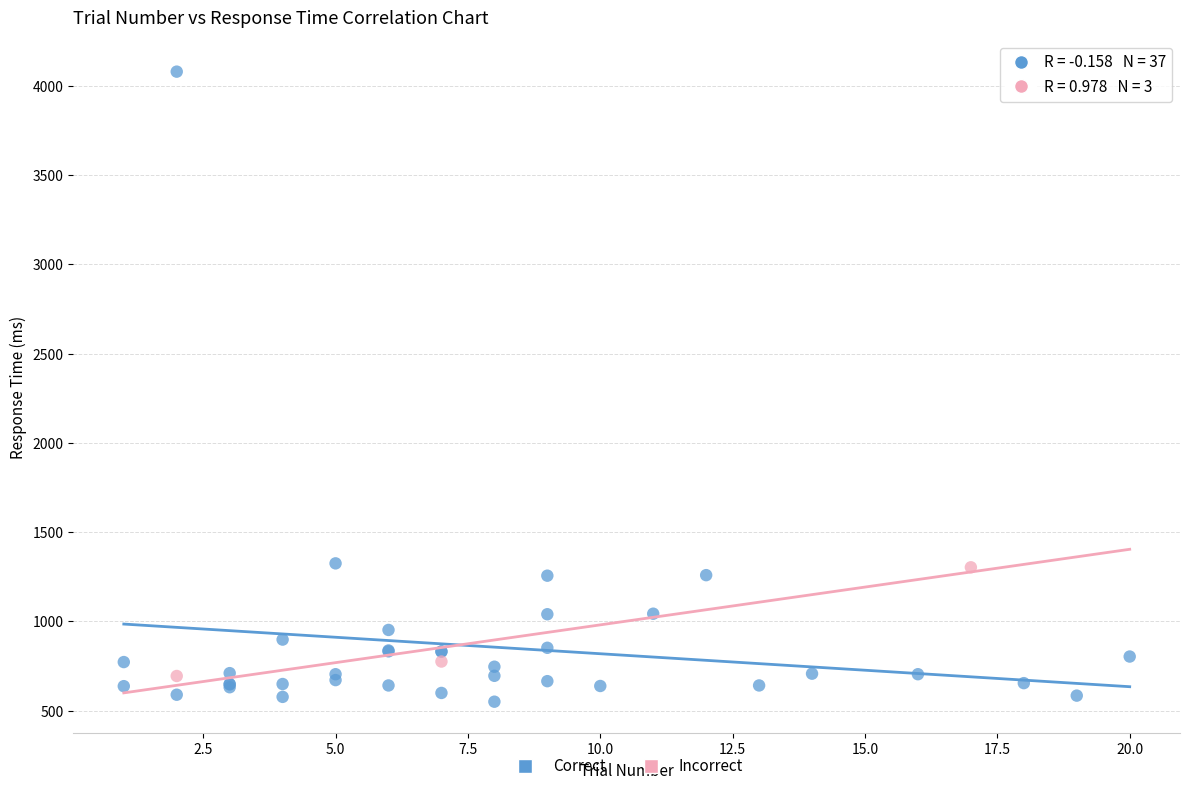

Which series reaches the maximum Y coordinate?

Correct